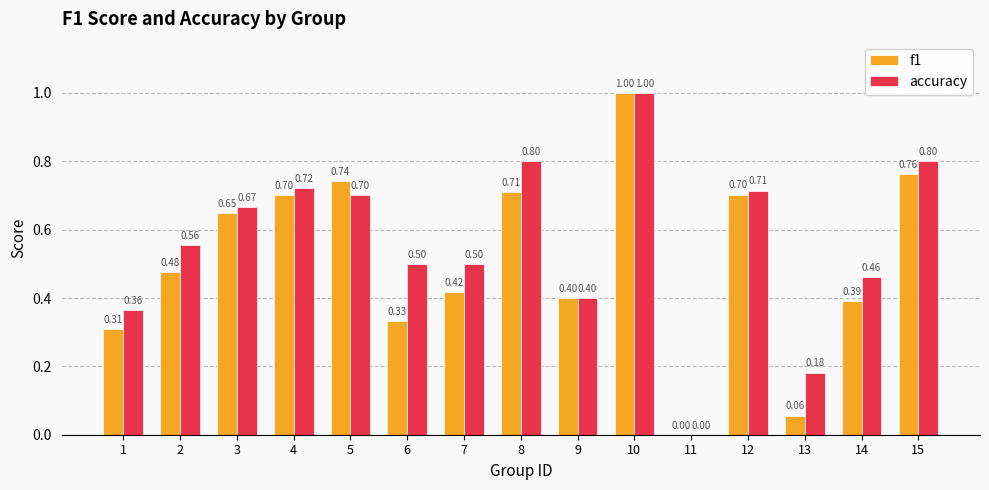

Which series has the largest total across all categories?

accuracy